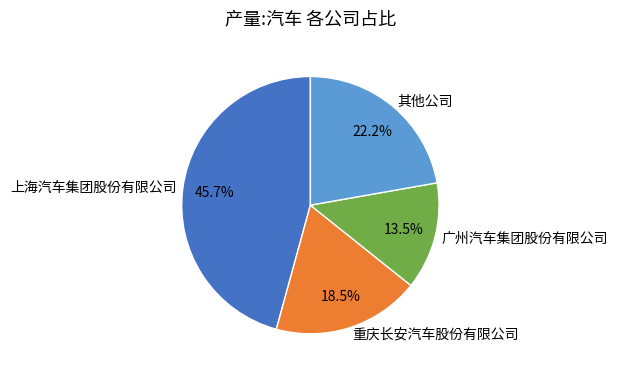

Does 其他公司 represent more than half of the total?

No